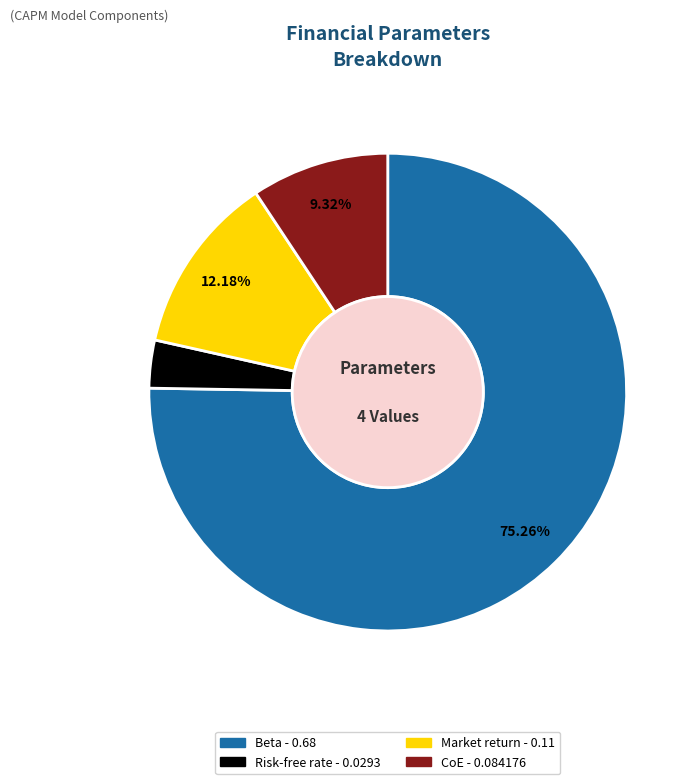

What percentage do Market return and CoE together represent?

21.5%